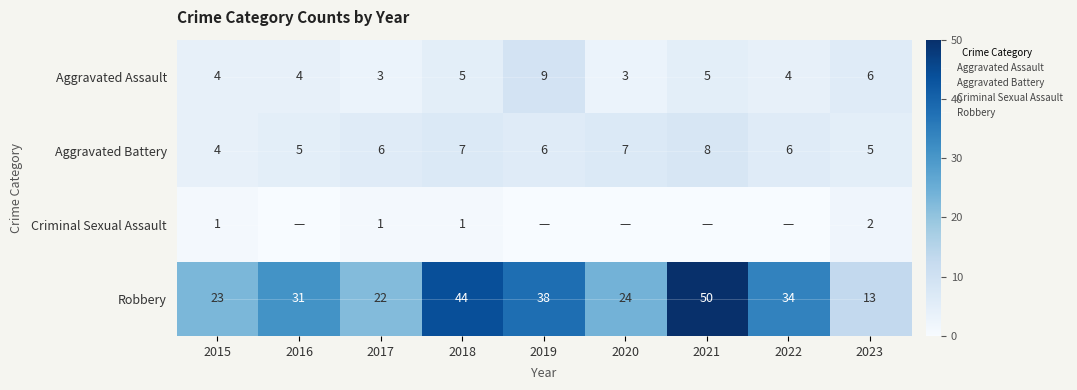

At which category is the sum across all series the highest?

2021